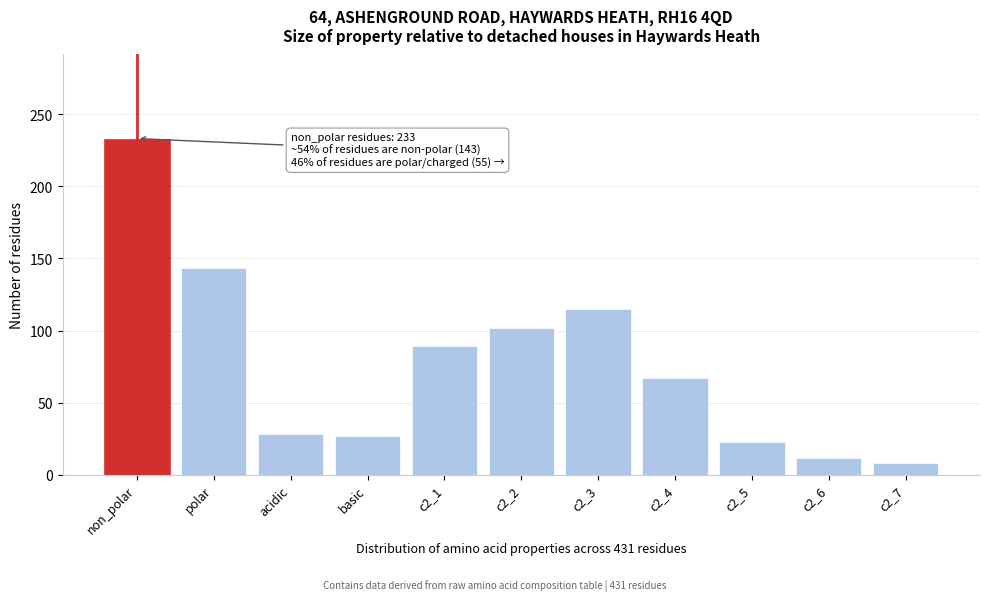

What is the difference between the second highest and second lowest values?

131